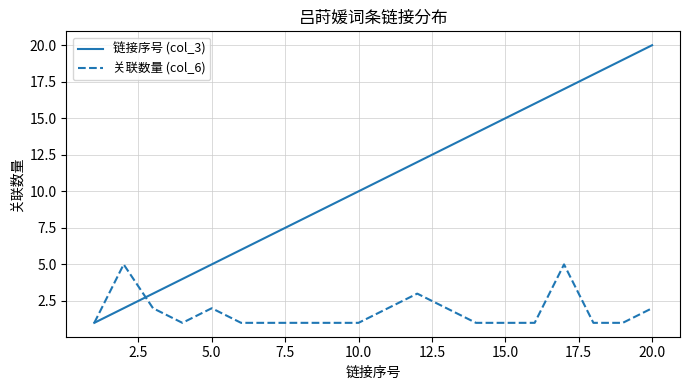

Which series has the largest total across all categories?

链接序号 (col_3)